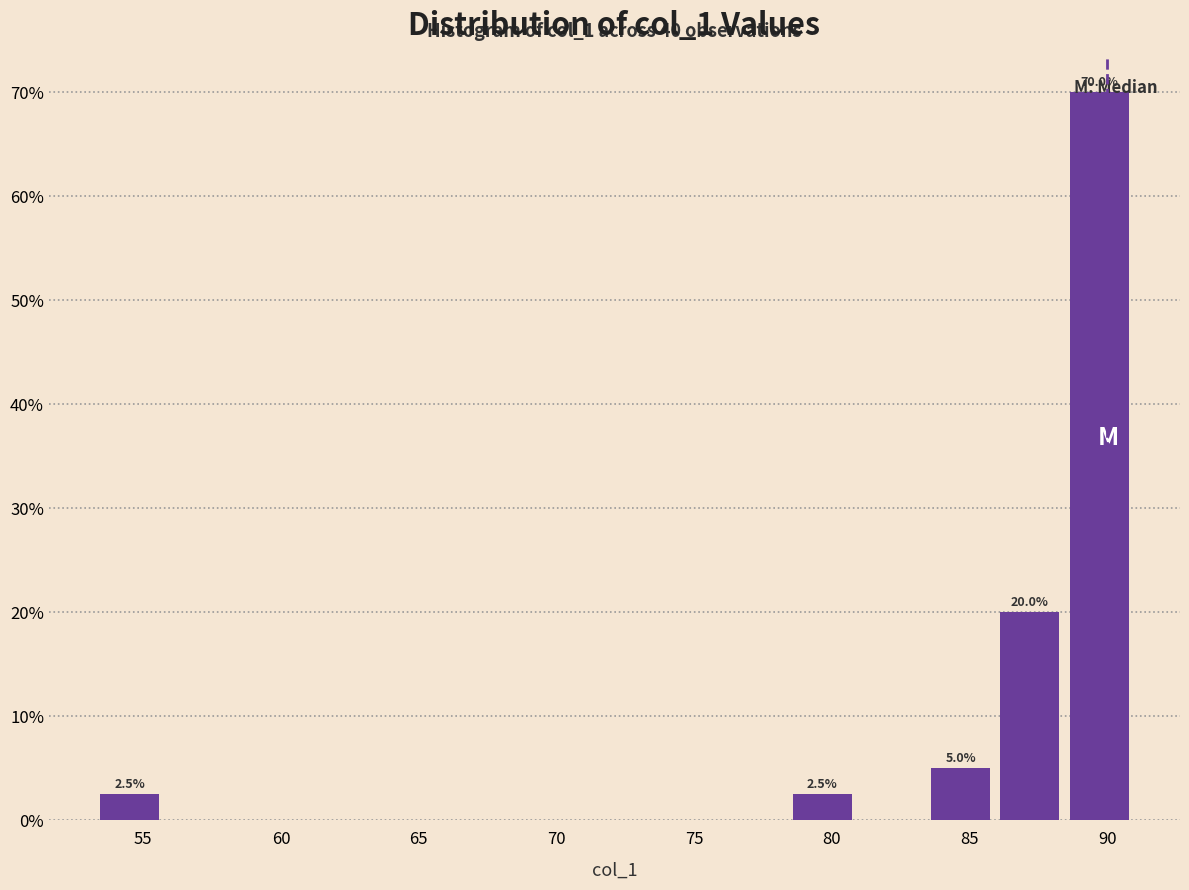

Which range on the x-axis has the tallest bar?

88.5 to 91.0